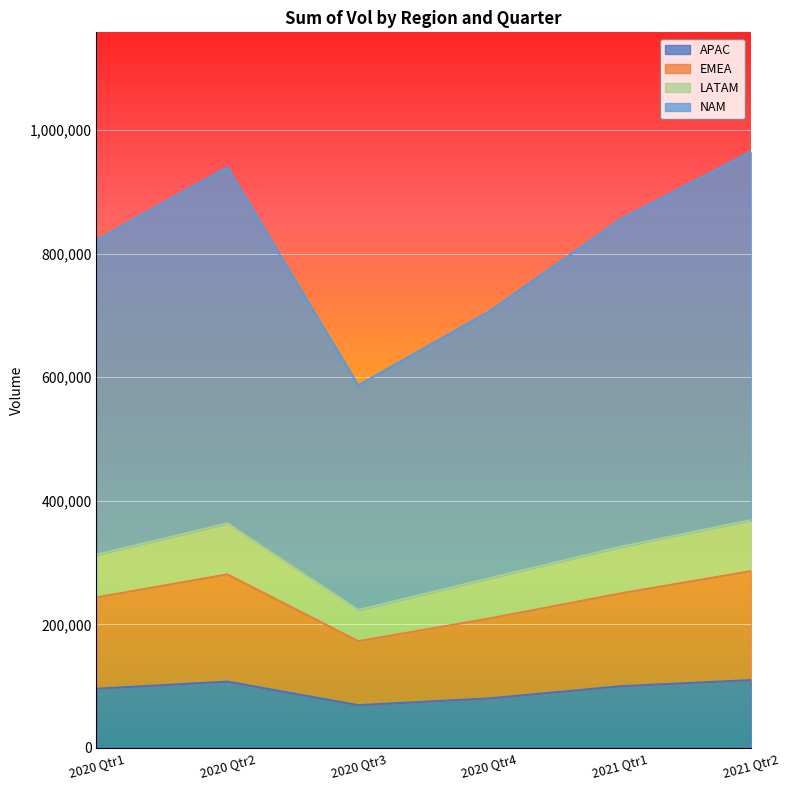

Is the value of NAM at 2021 Qtr2 greater than the value of APAC at 2021 Qtr1?

Yes